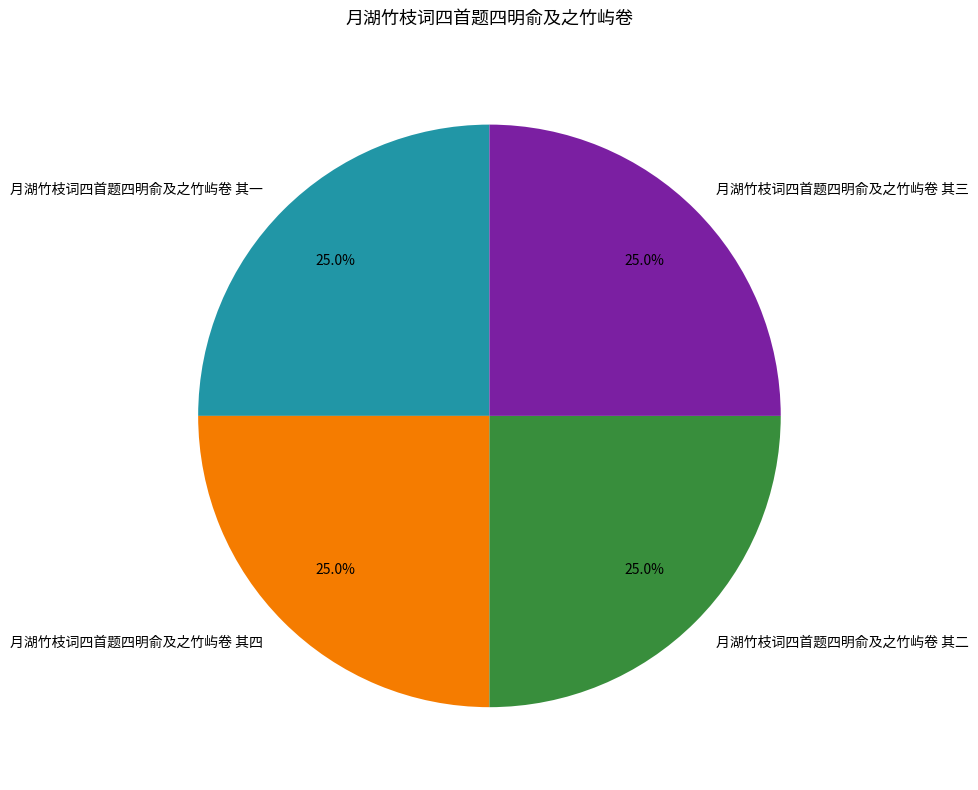

How much of the chart is everything except 月湖竹枝词四首题四明俞及之竹屿卷 其一?

75.0%